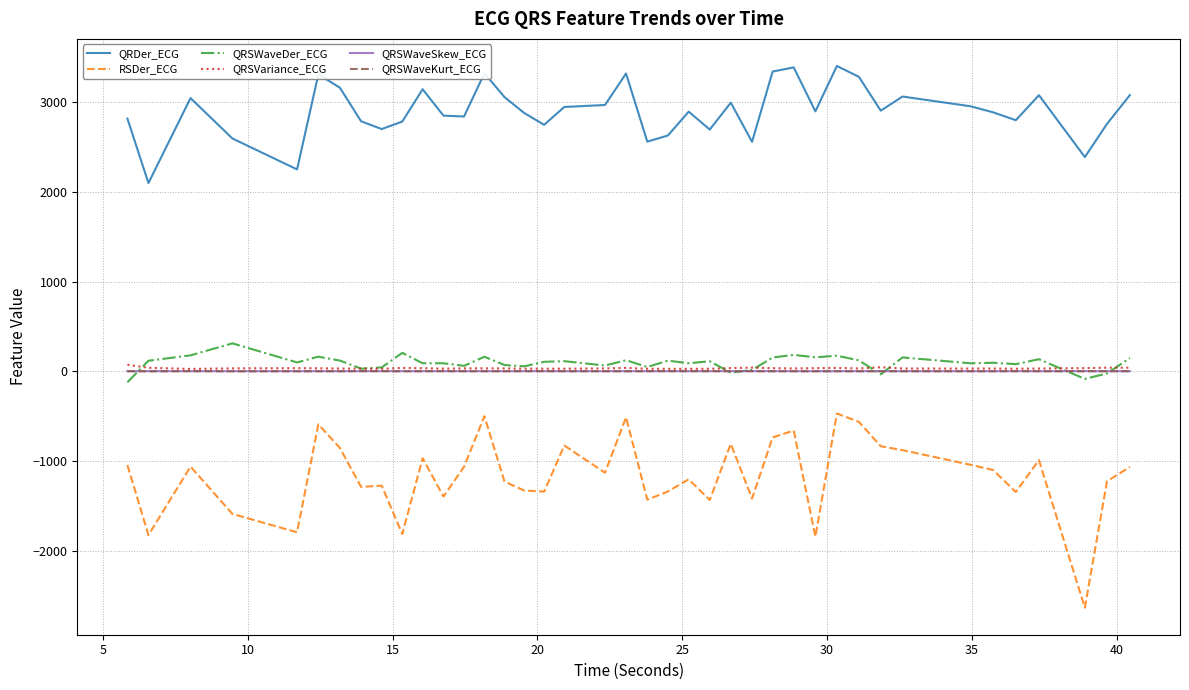

Which series has the largest total across all categories?

QRDer_ECG